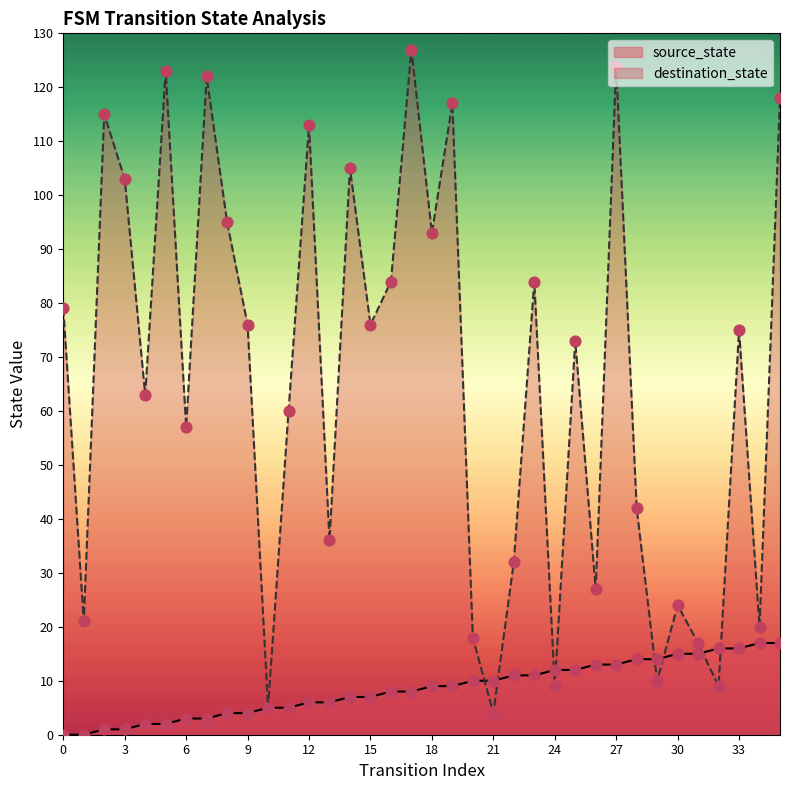

What is the total value across all series at 29?

24